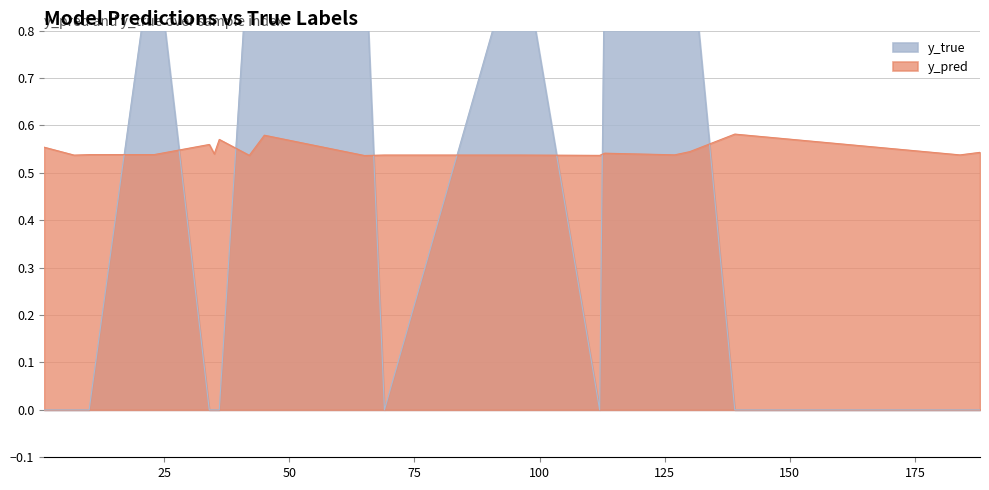

Which series has the widest spread of values?

y_true